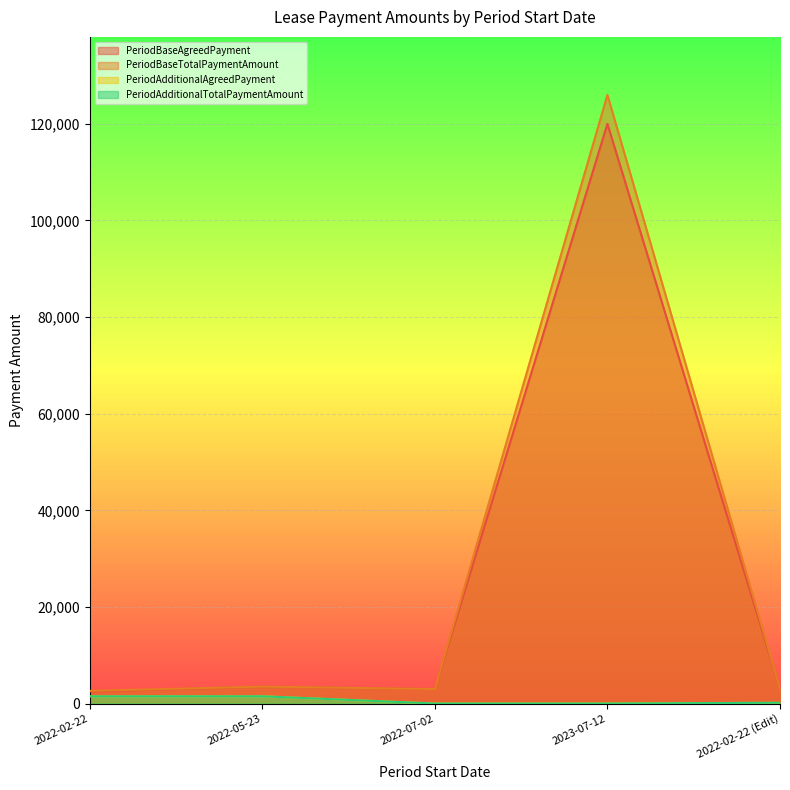

What is the label of the 2nd point from the left?

2022-05-23